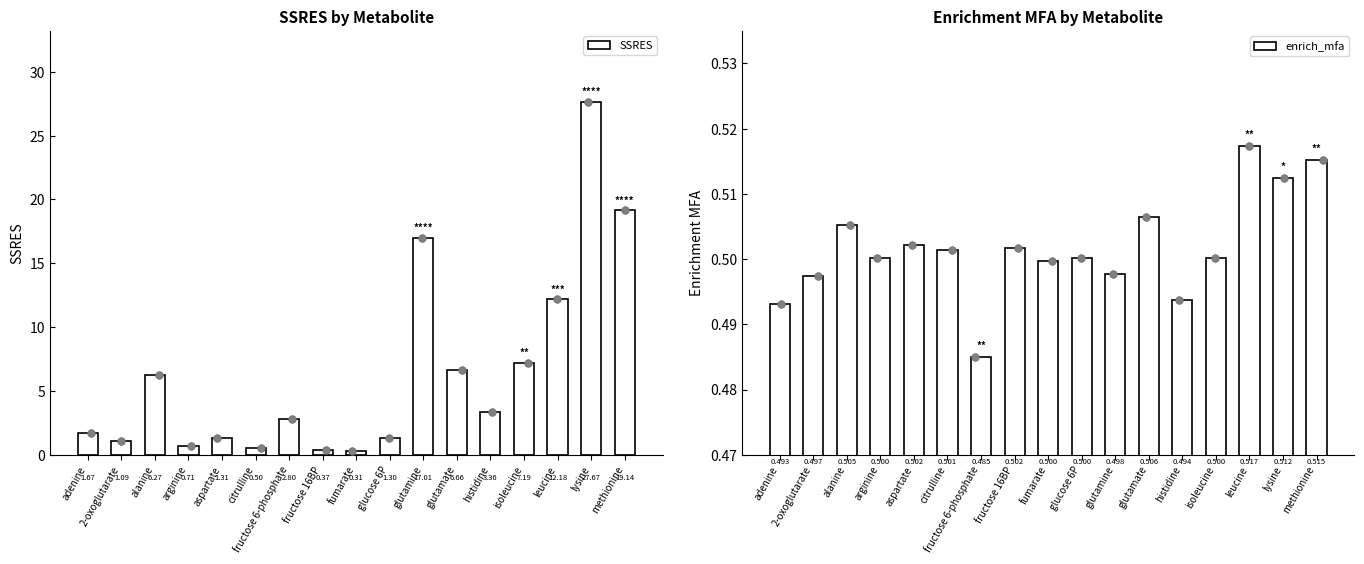

What are all the series names shown in the legend?

SSRES, enrich_mfa